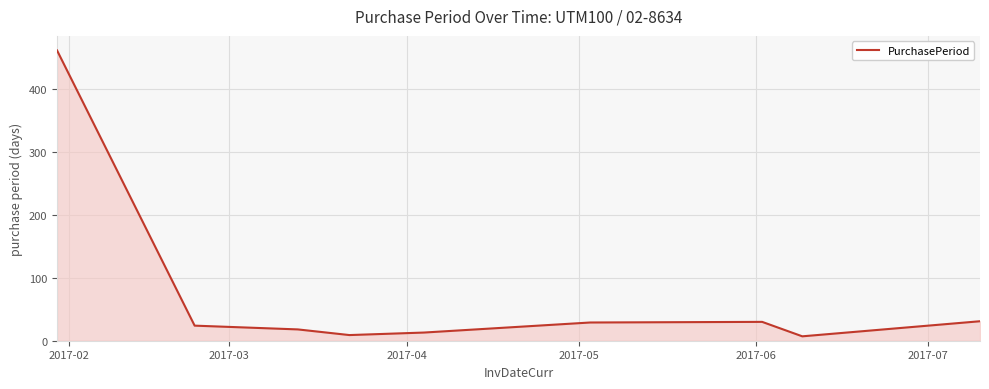

What is the maximum value shown in the chart?

462